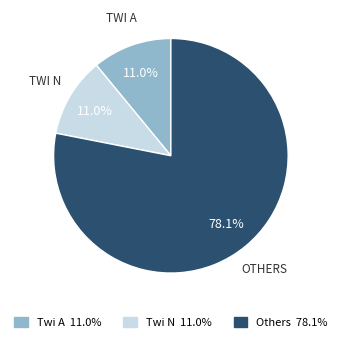

How many segments does this pie chart have?

3